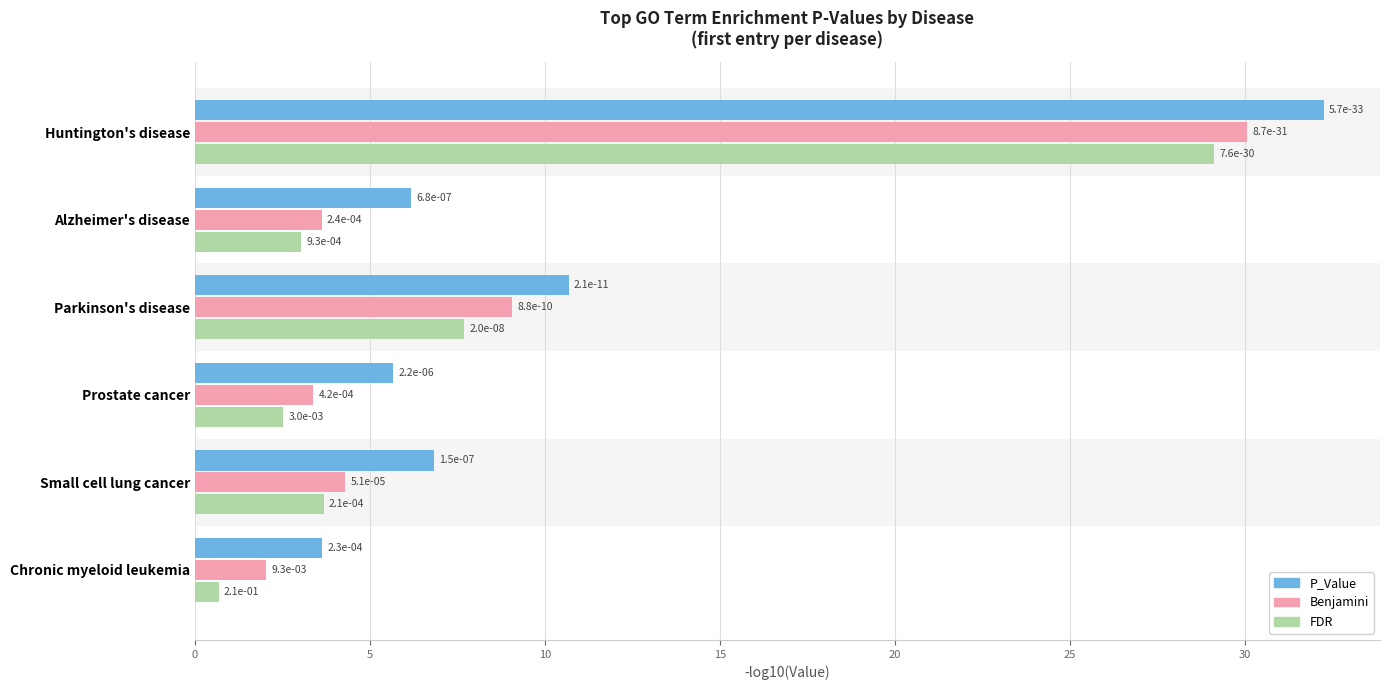

What are all the series names shown in the legend?

P_Value, Benjamini, FDR